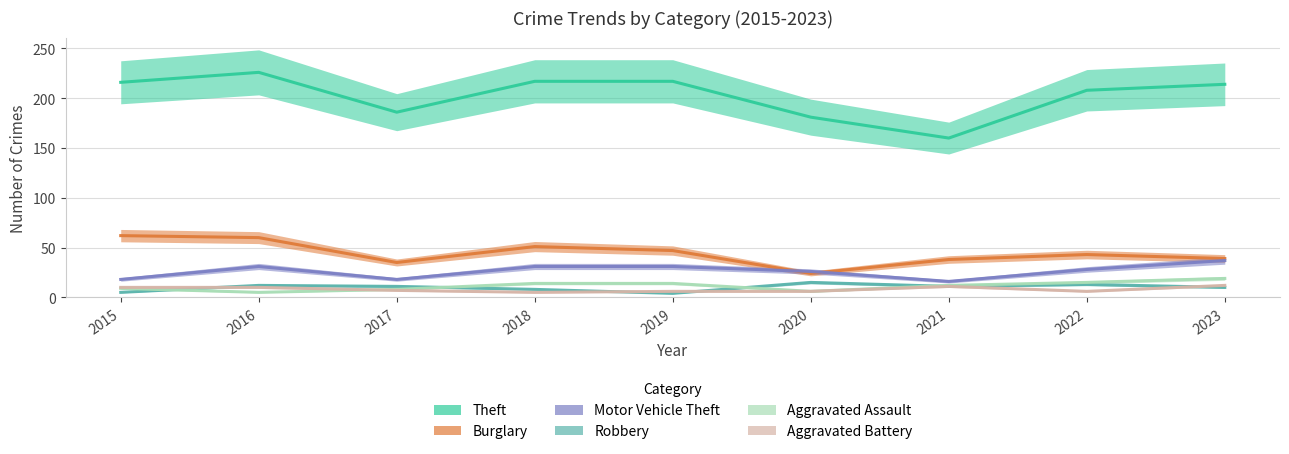

At 2023, list the series in order from largest to smallest.

Theft, Burglary, Motor Vehicle Theft, Aggravated Assault, Aggravated Battery, Robbery